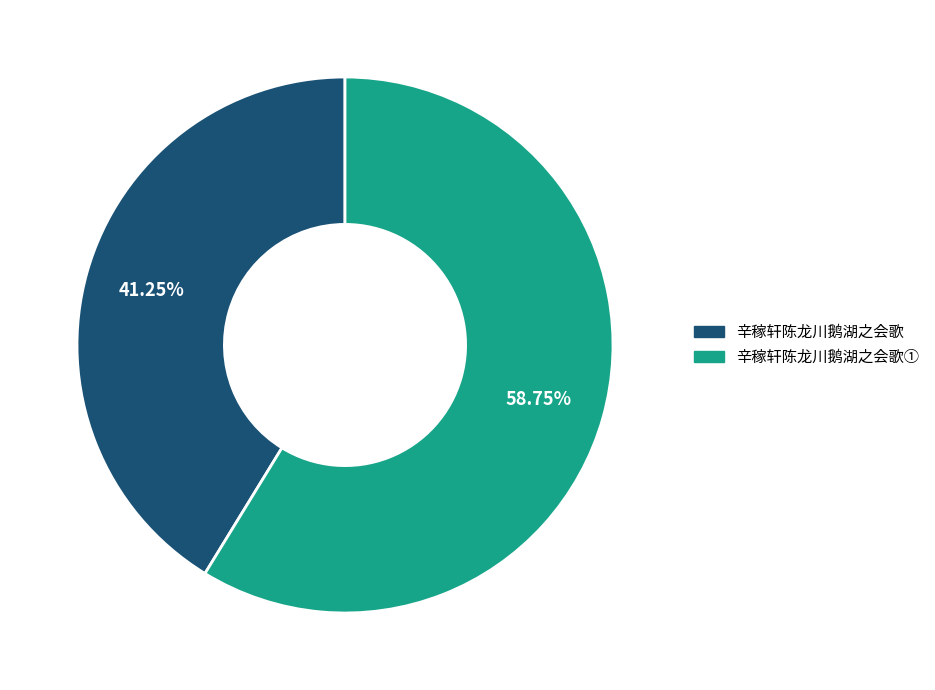

To the nearest percent, what is the difference between the largest and smallest slice percentages?

18%